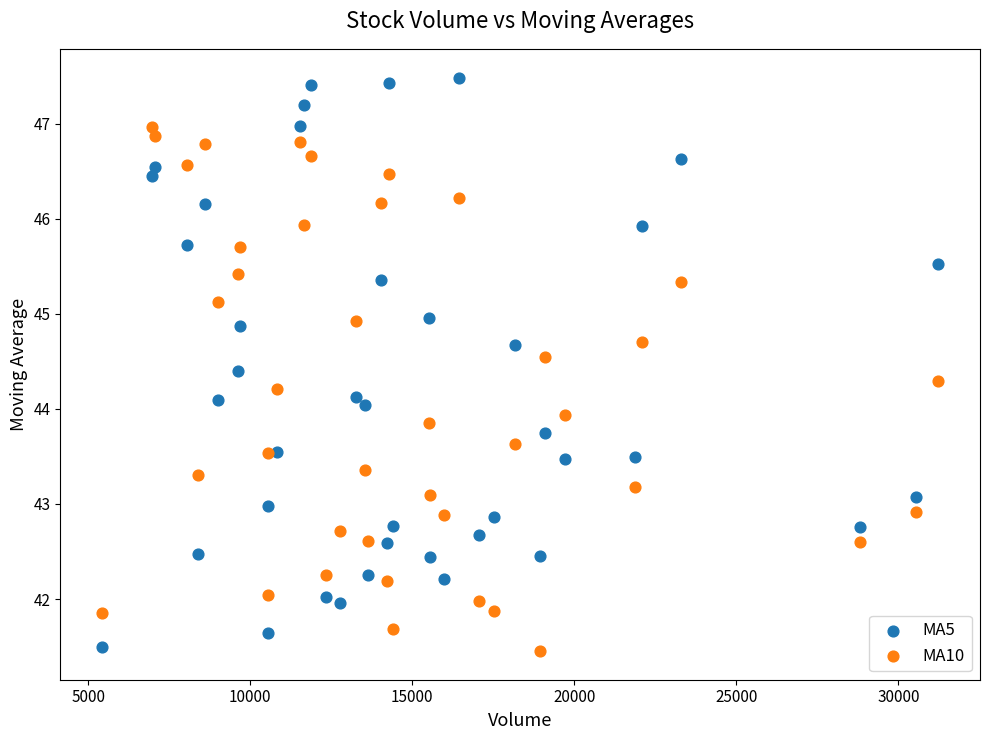

Across all data points, what is the range of X values (max minus min)?

25804.9